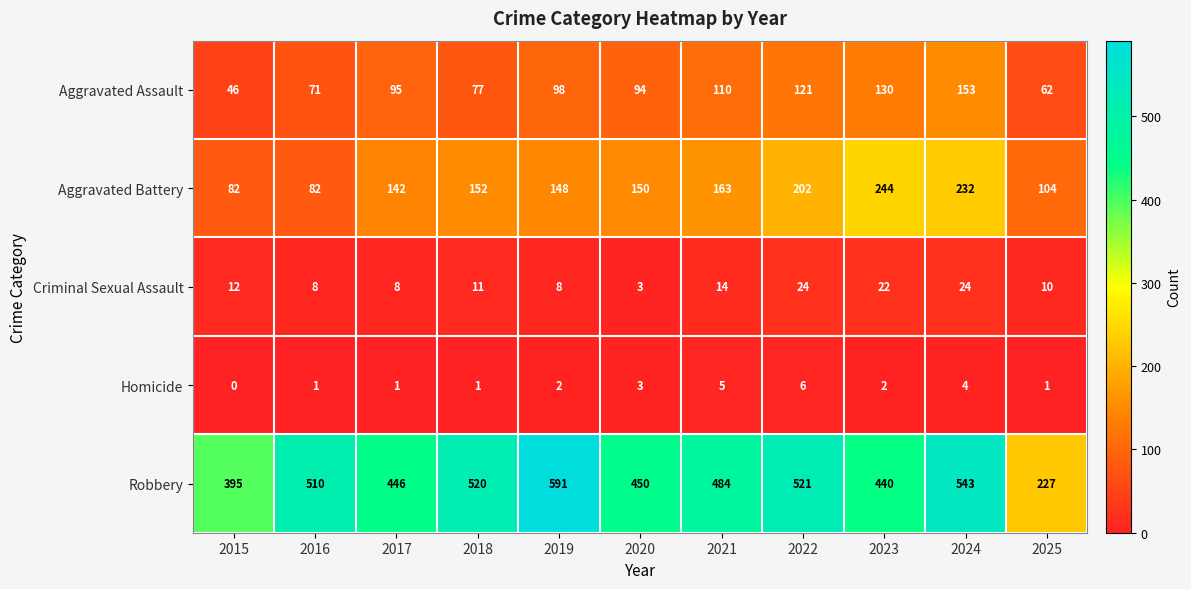

List the labels in order of Aggravated Assault value, largest first.

2024, 2023, 2022, 2021, 2019, 2017, 2020, 2018, 2016, 2025, 2015